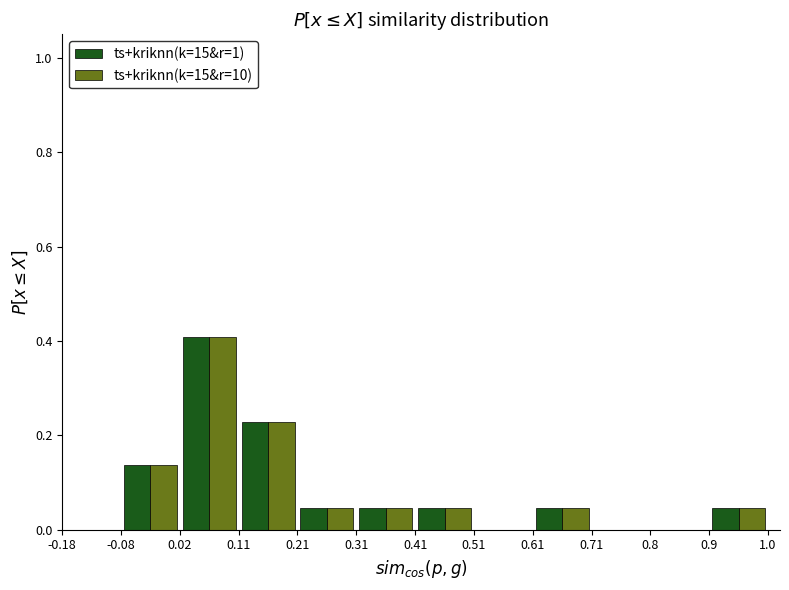

In the ts+kriknn(k=15&r=10) series, which range on the x-axis has the tallest bar?

0.02 to 0.11